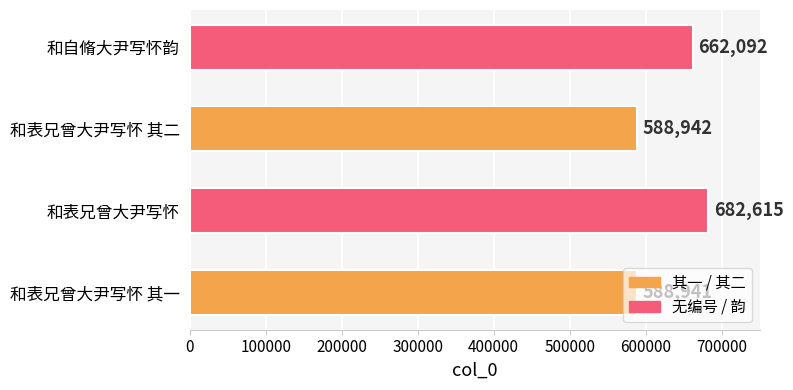

What value does the data have at 和表兄曾大尹写怀 其二, to the nearest 100?

588900